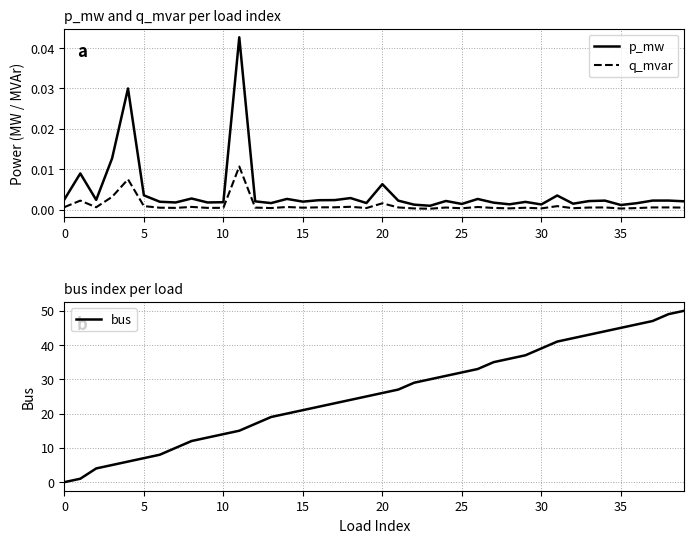

True or false: q_mvar has more than 0 points higher than both neighbors.

True